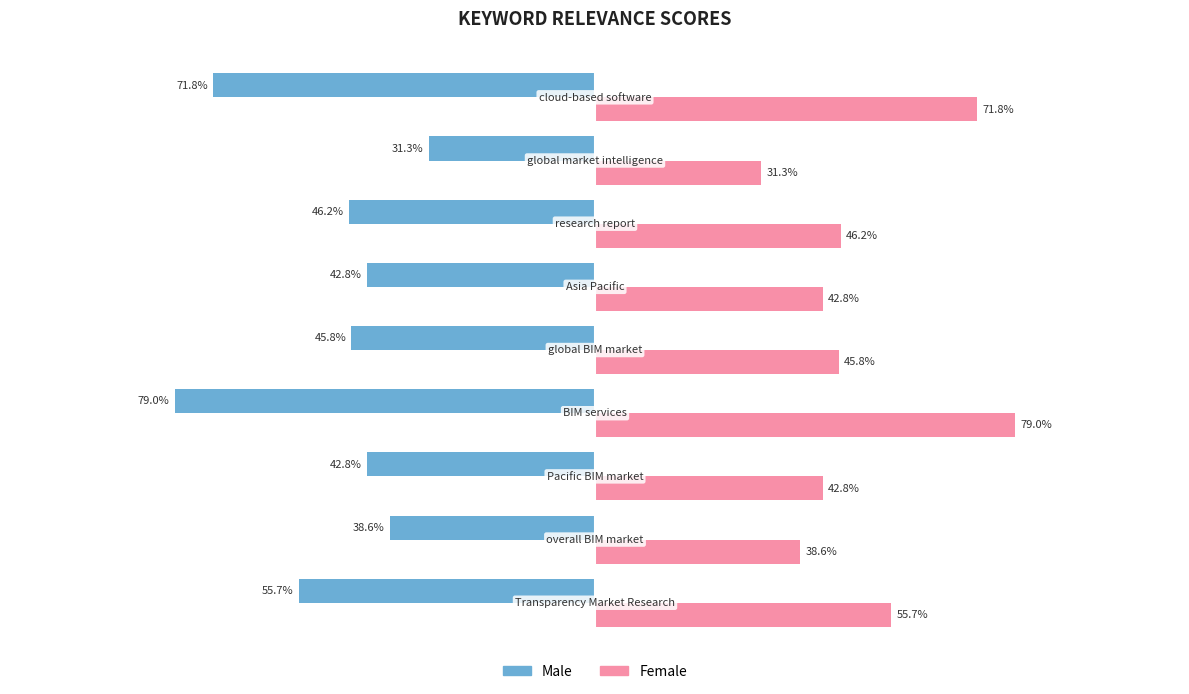

What are all the series names shown in the legend?

Male, Female